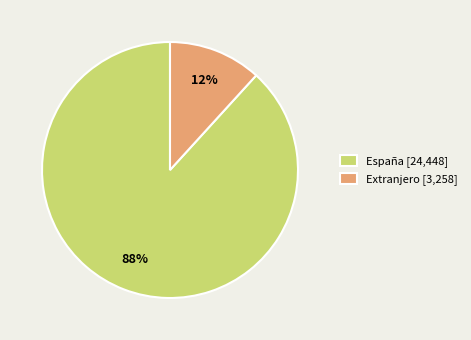

What percentage is the Extranjero slice, to the nearest percent?

12%